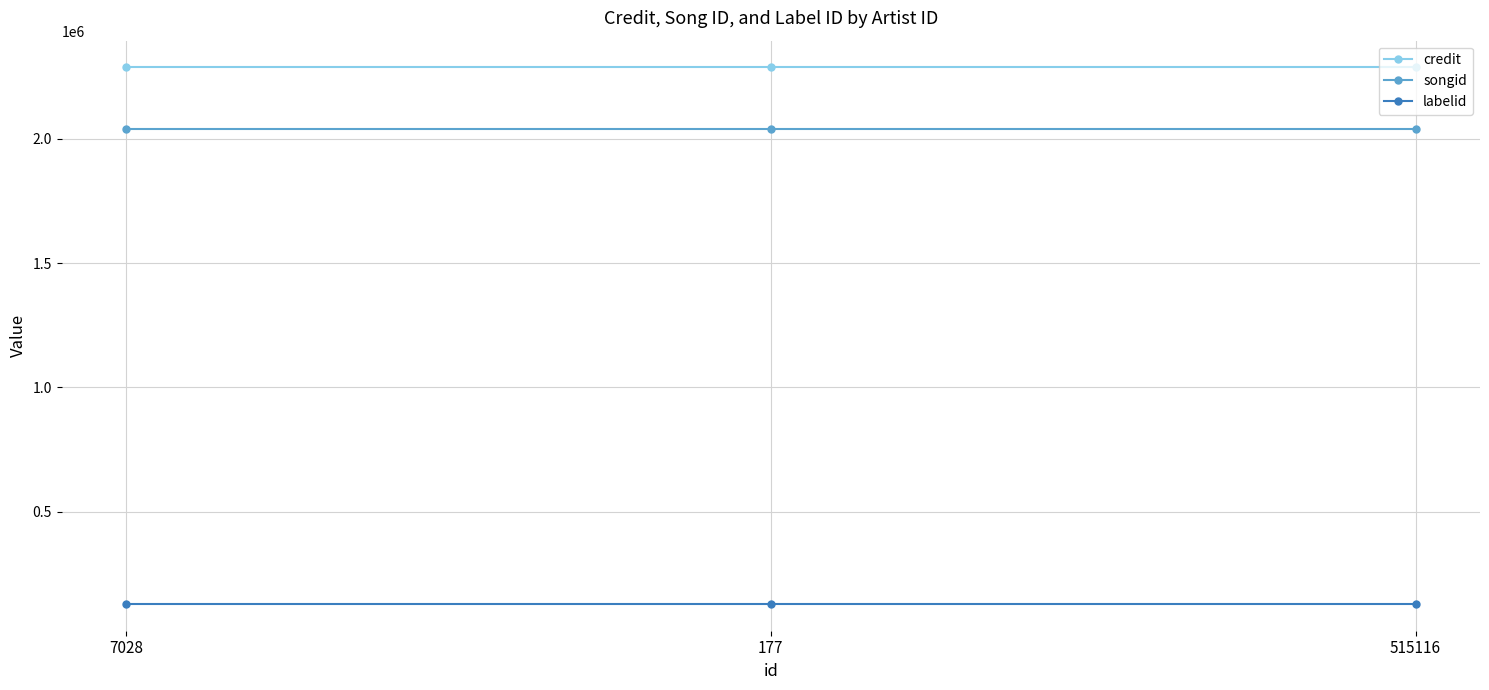

What is the minimum value for songid?

2038990